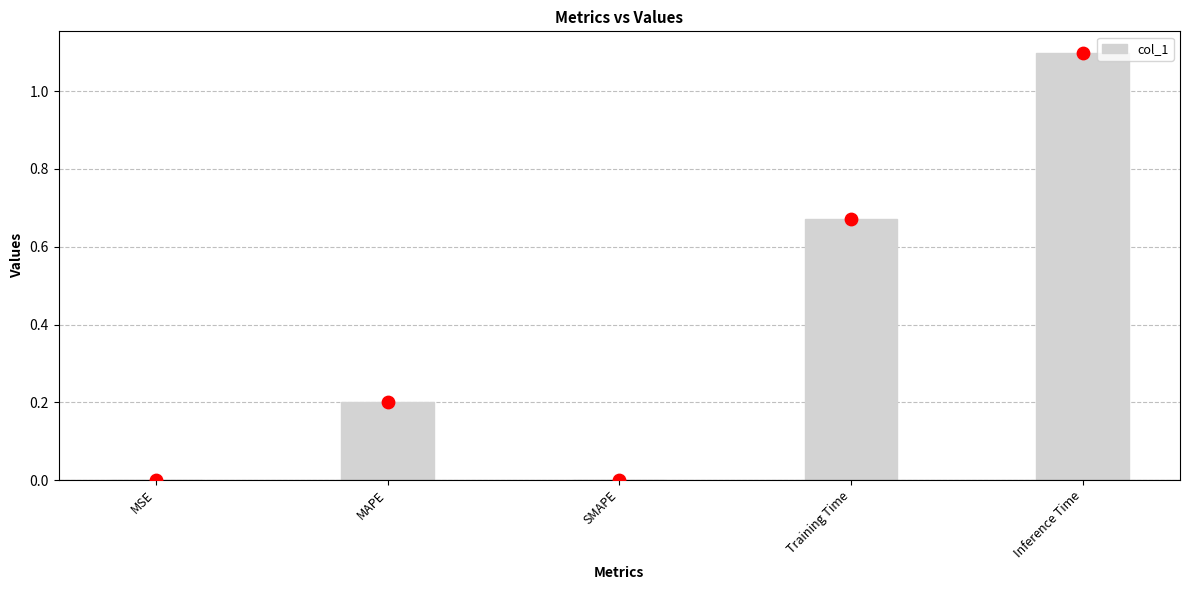

What is the change in value from SMAPE to Inference Time?

+1.1